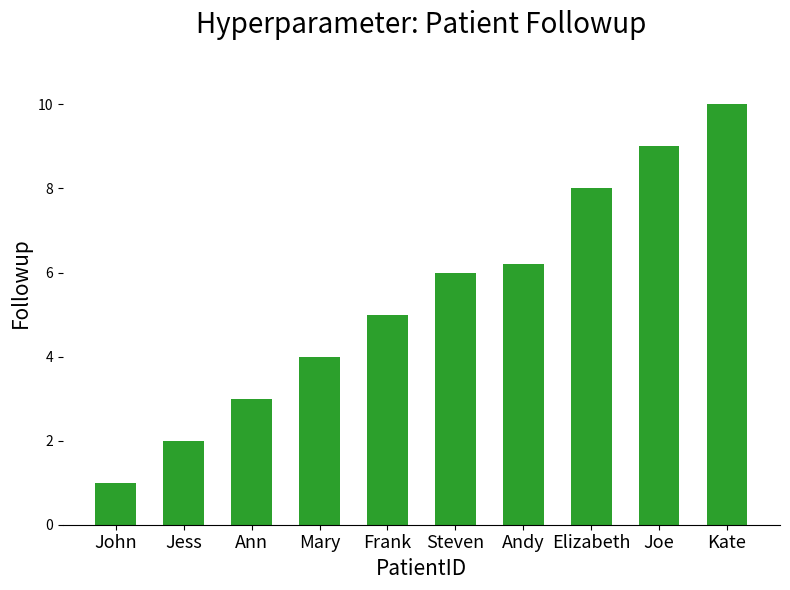

What is the maximum value shown in the chart?

10.0